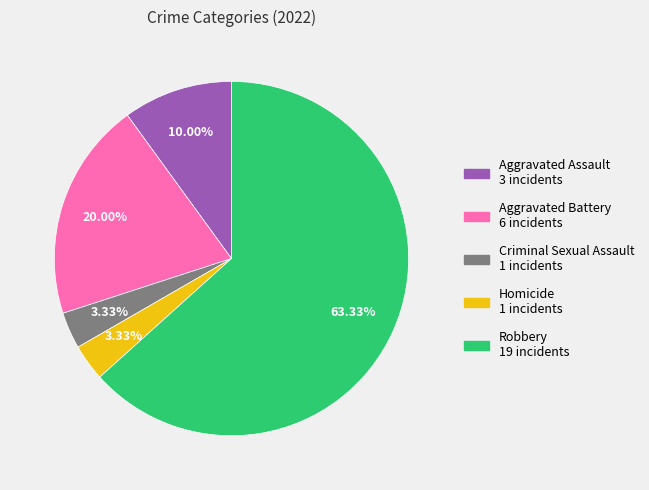

Does Robbery represent more than half of the total?

Yes